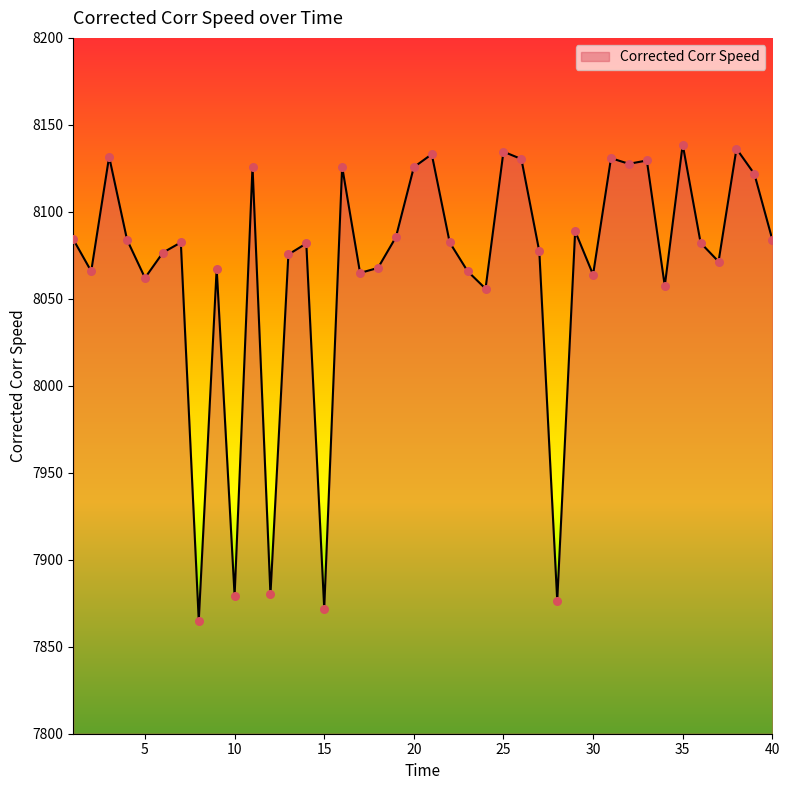

What is the minimum value shown in the chart?

7865.1